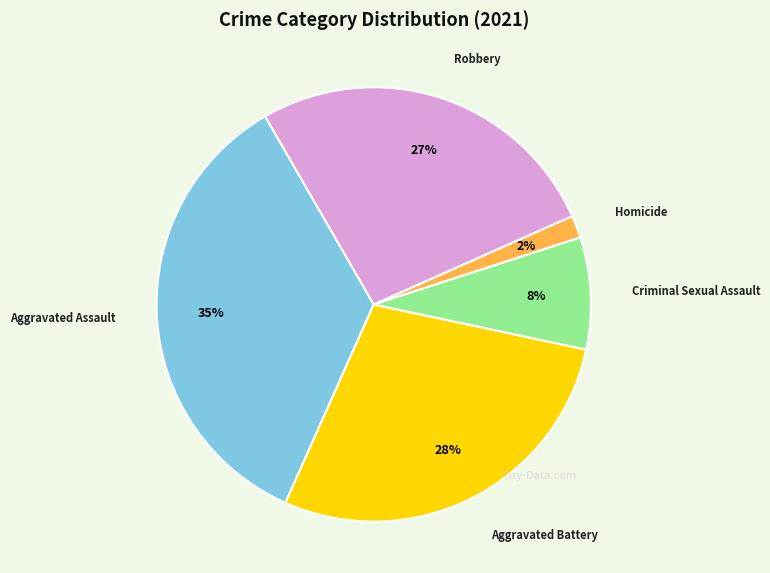

To the nearest percent, what is the average slice percentage?

20%